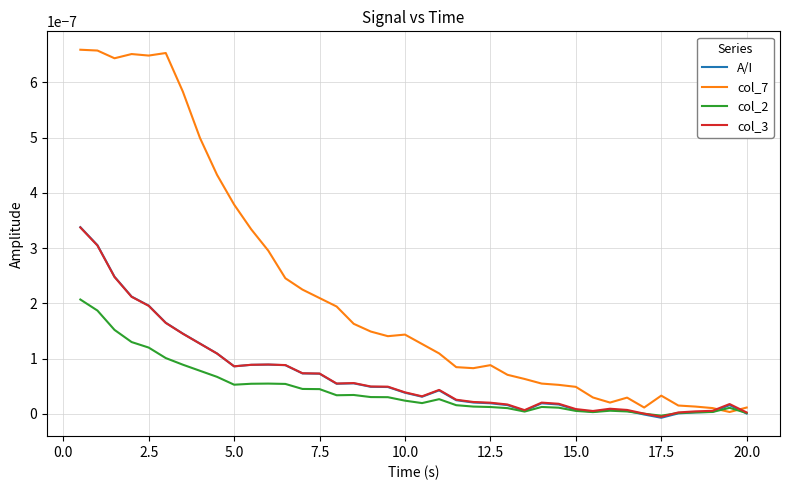

Which series has the widest spread of values?

col_7